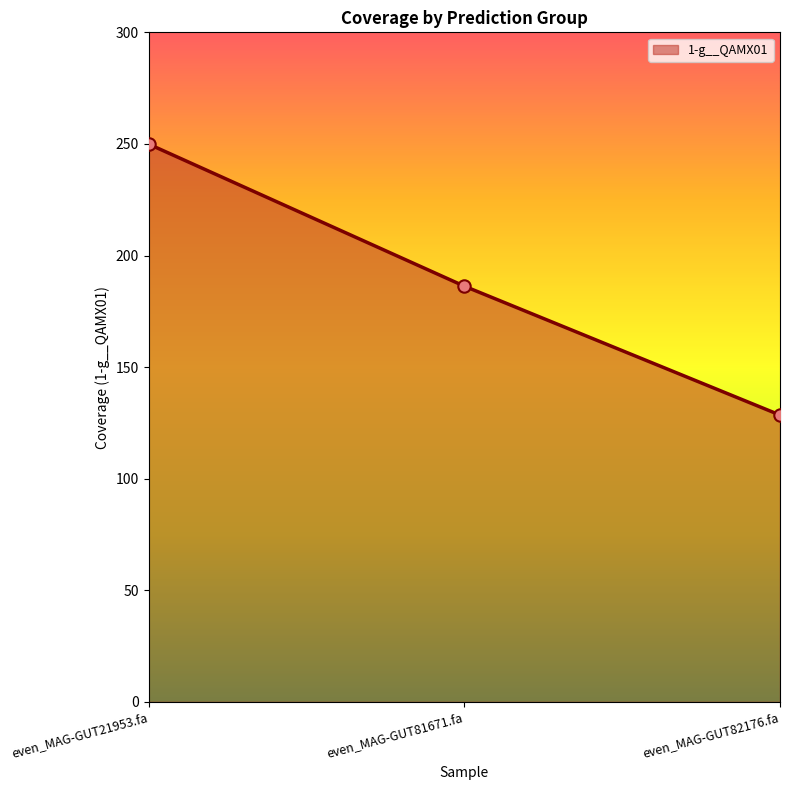

What is the ratio of the value at even_MAG-GUT21953.fa to the value at even_MAG-GUT81671.fa?

1.3